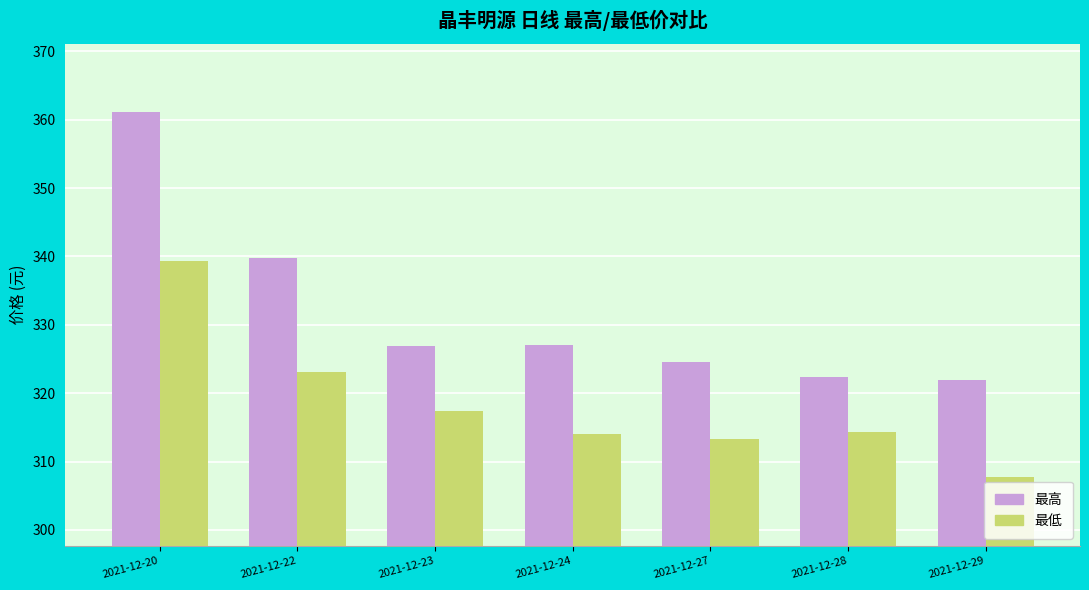

What is the difference between the second highest and second lowest values in the 最高 series?

17.5